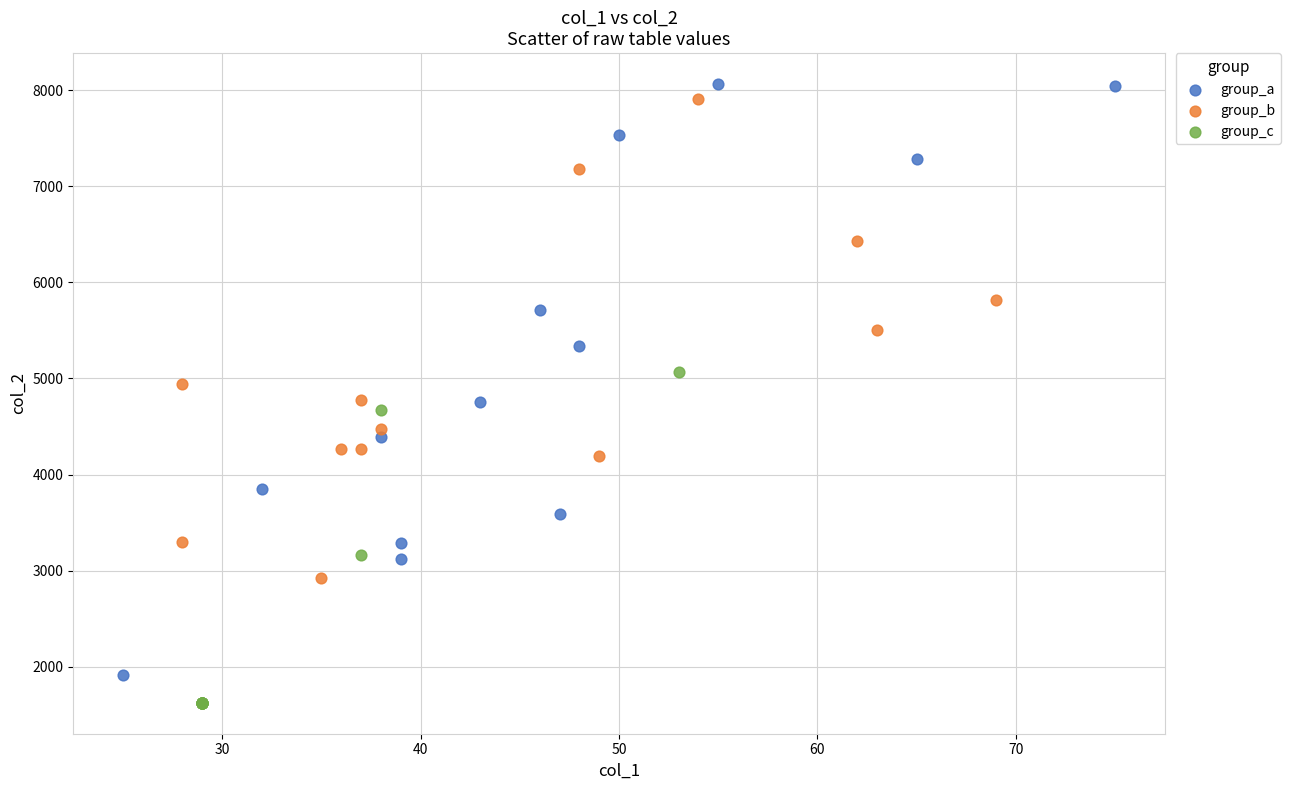

Which series contains the lowest Y value?

group_c